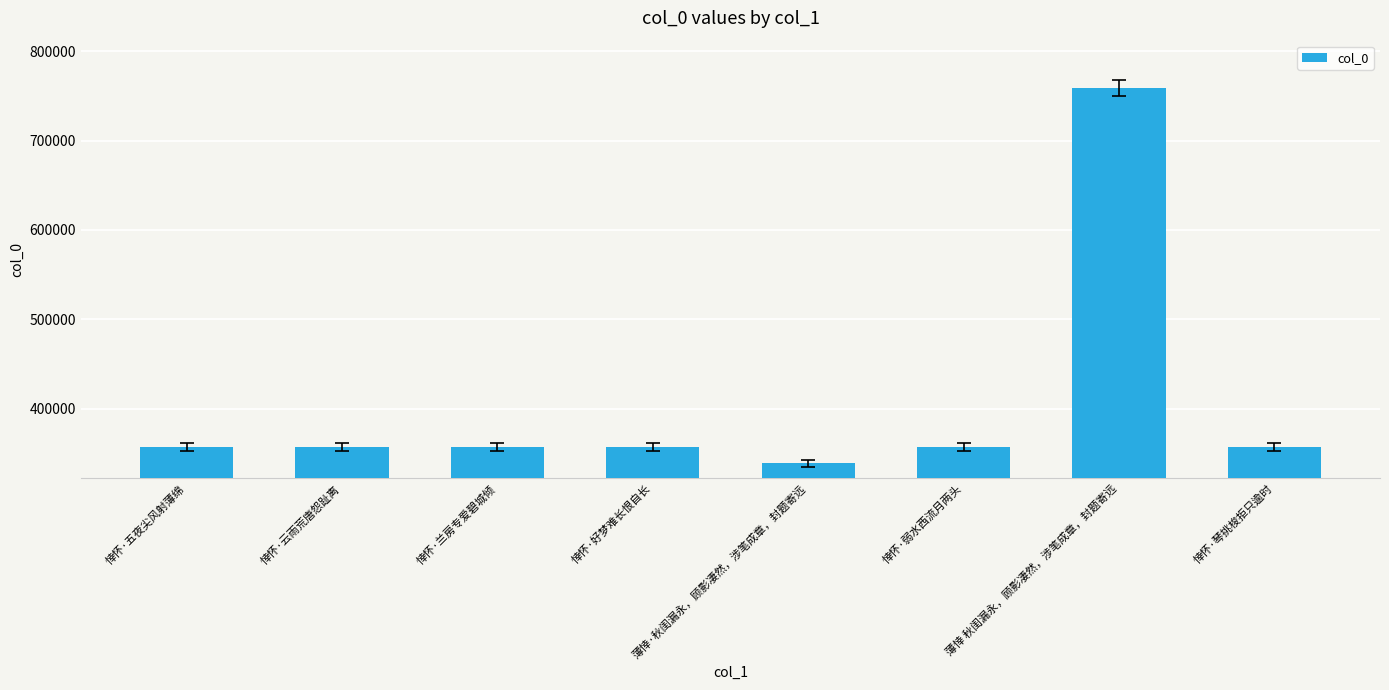

What is the difference between the maximum and minimum values?

420415